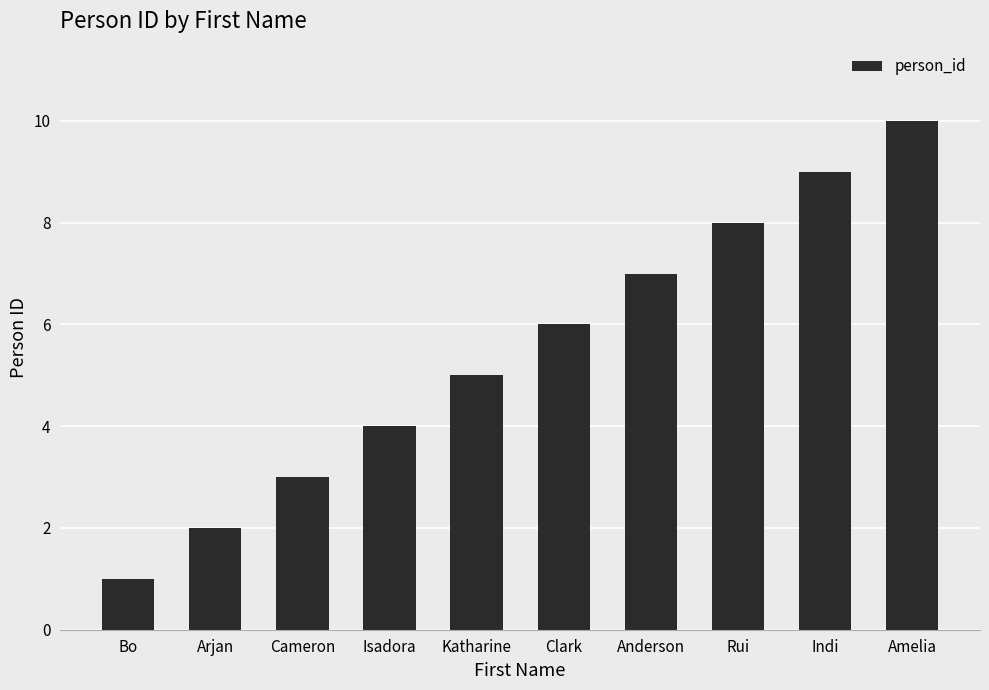

How many series are shown in this chart?

1